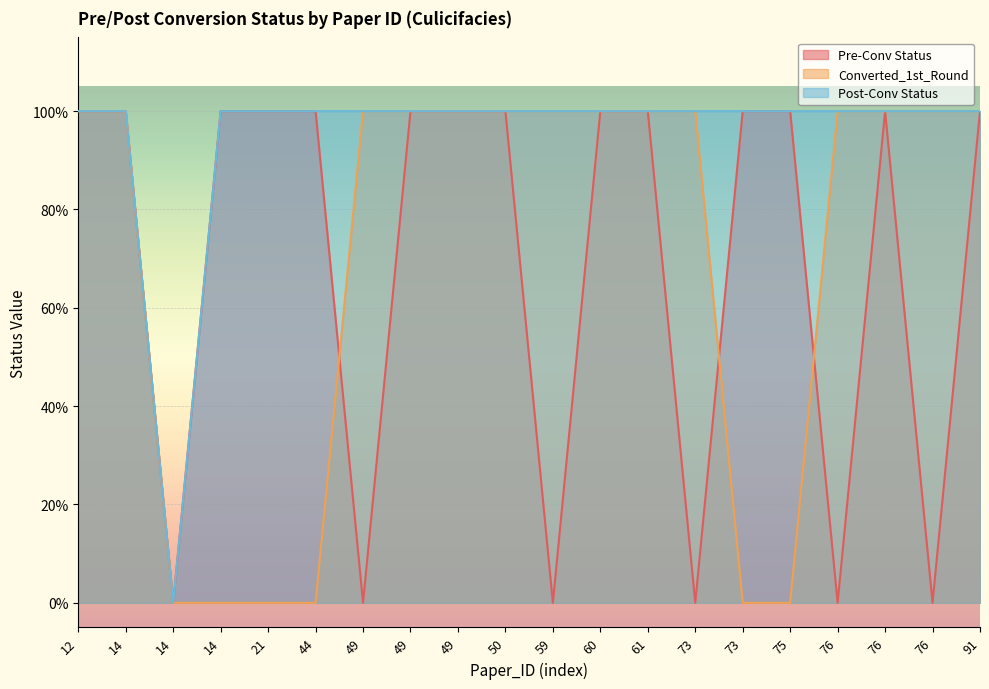

Does the chart display data point markers on the line(s)?

No